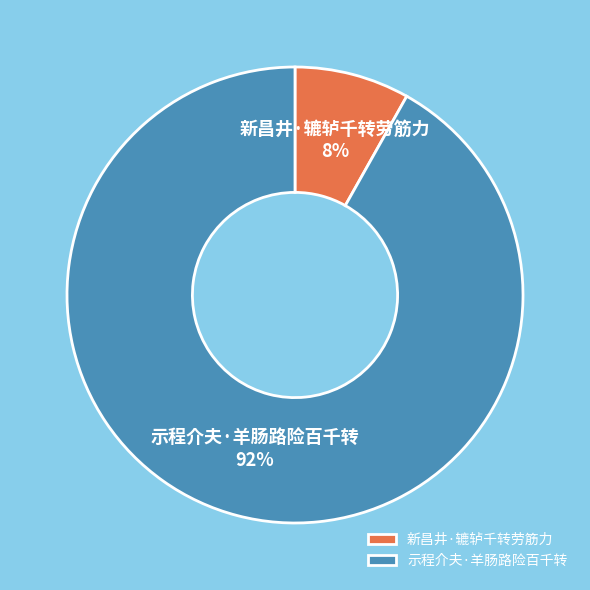

The 新昌井·辘轳千转劳筋力 slice represents 1% of the pie. True or false?

False